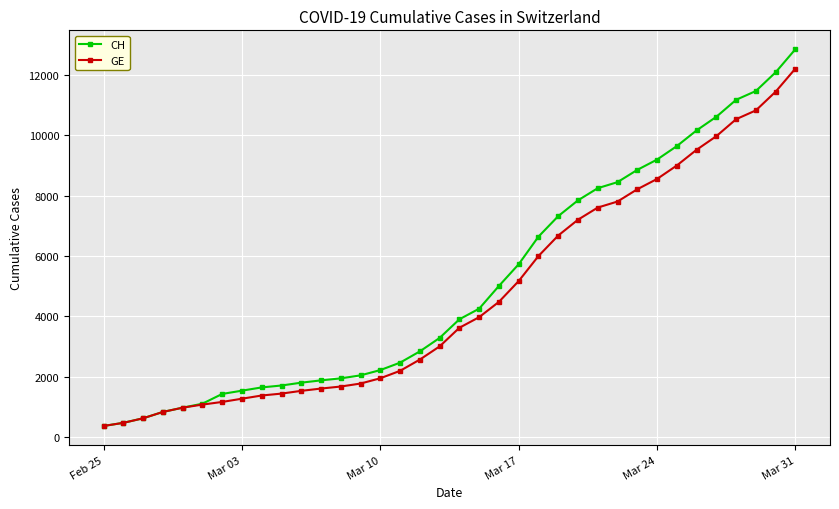

Which series has the largest range (max minus min)?

CH